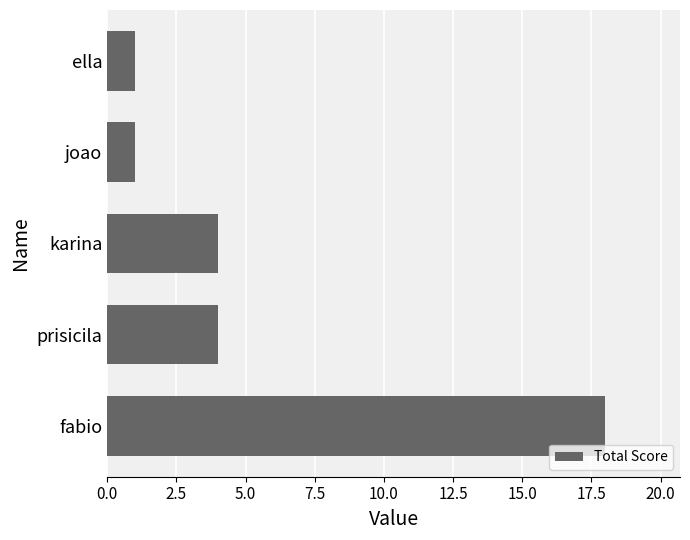

What is the maximum value shown in the chart?

18